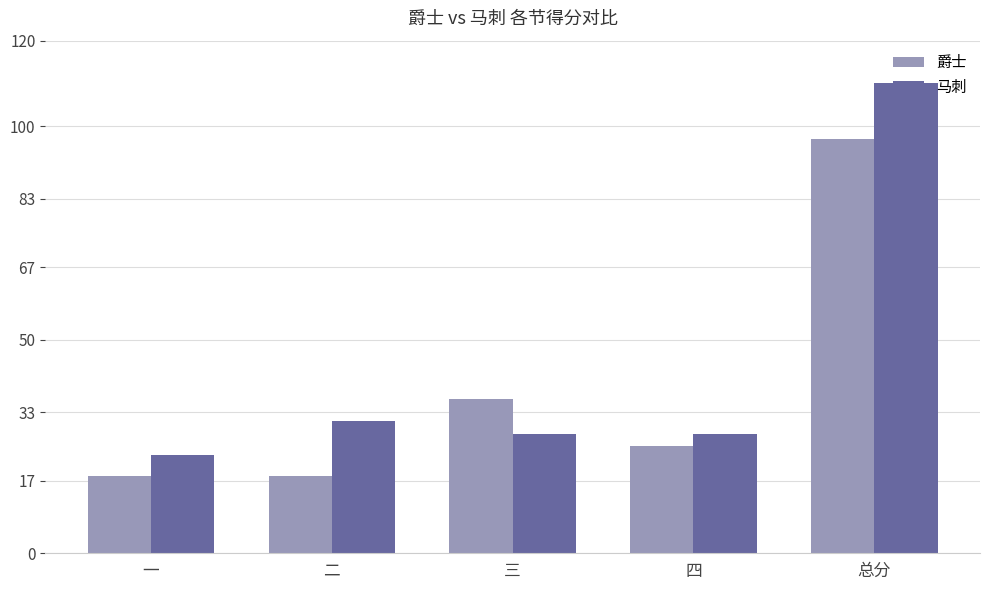

Reading left to right, extract all data points from this chart.

爵士: 18	18	36	25	97
马刺: 23	31	28	28	110